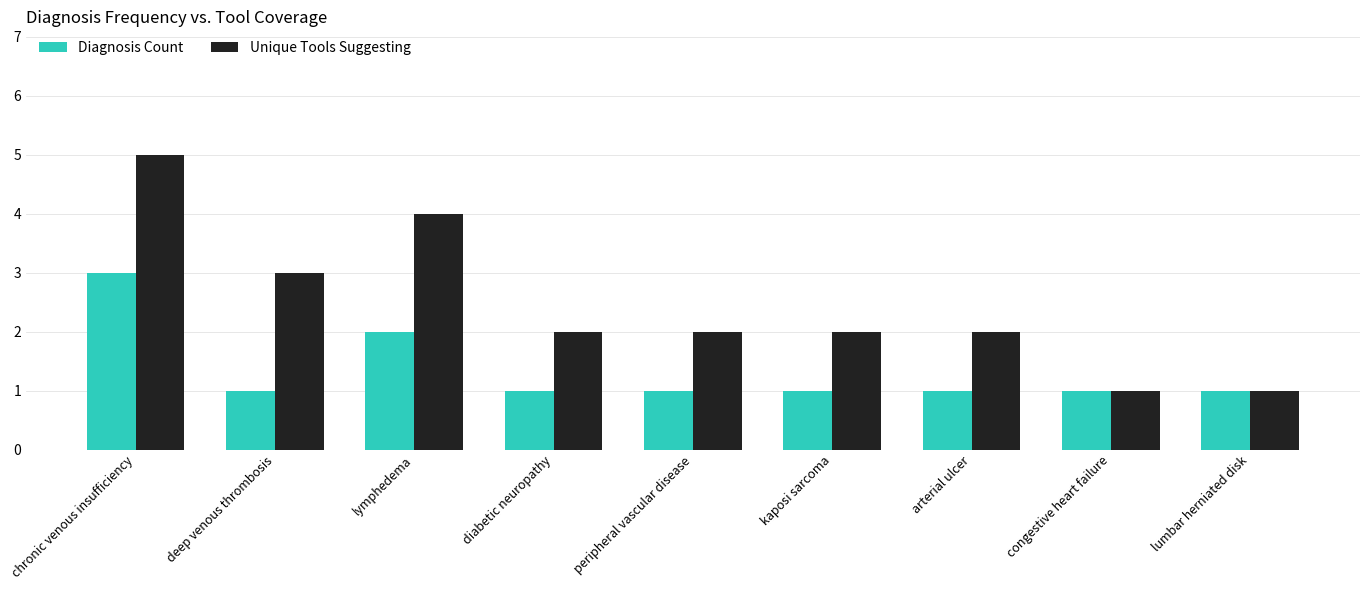

Is the value of Diagnosis Count at deep venous thrombosis greater than the value of Unique Tools Suggesting at peripheral vascular disease?

No